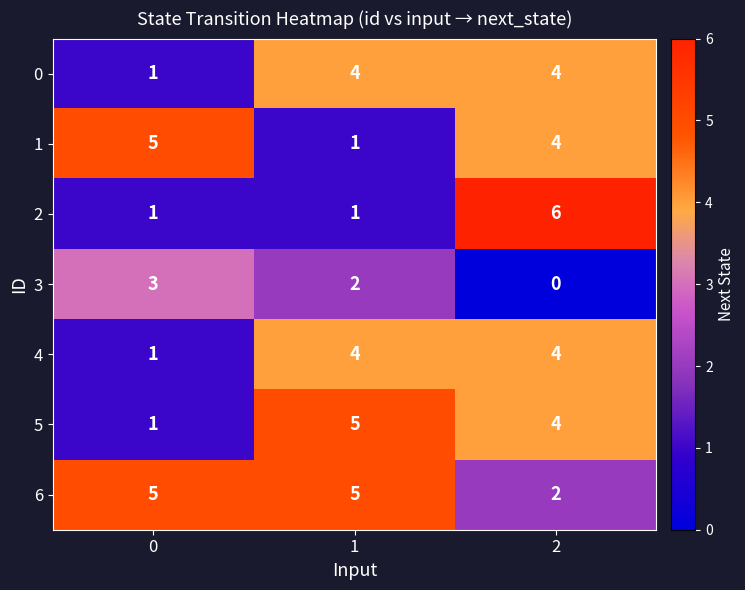

What is the total value across all series at 0?

17